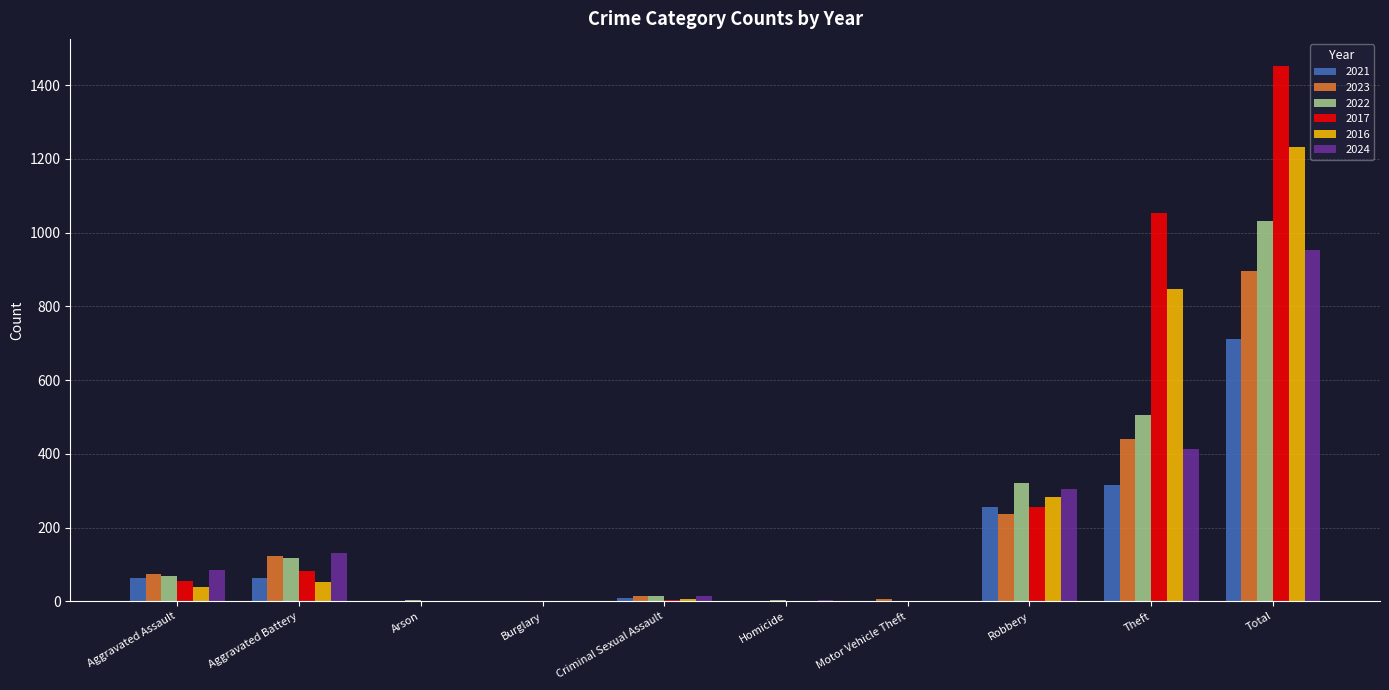

How many series are shown in this chart?

6